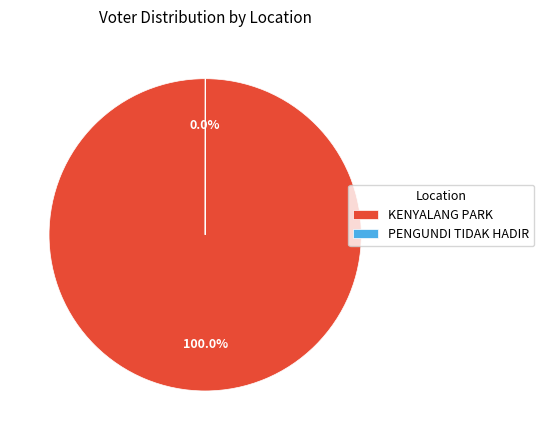

Which category has the biggest portion of the pie?

KENYALANG PARK